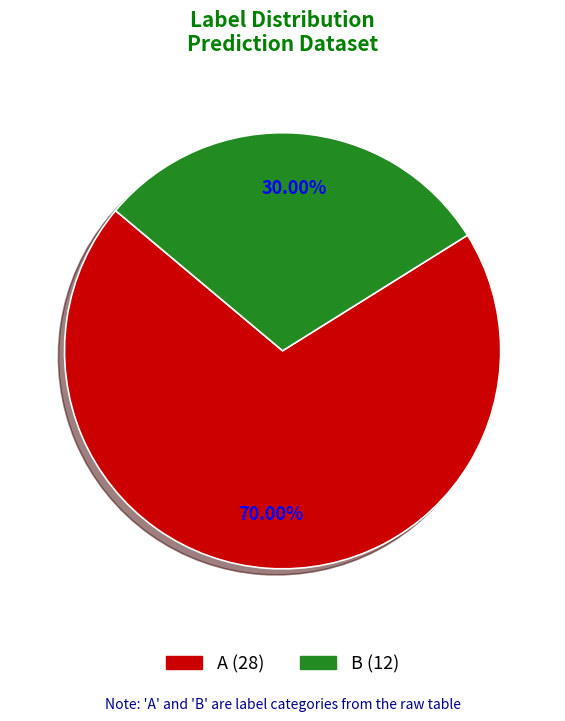

To the nearest percent, what is the combined percentage of B and A?

100%